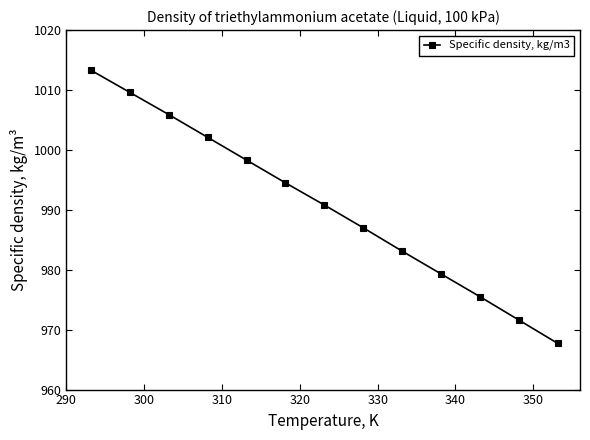

How many values are below 990?

6